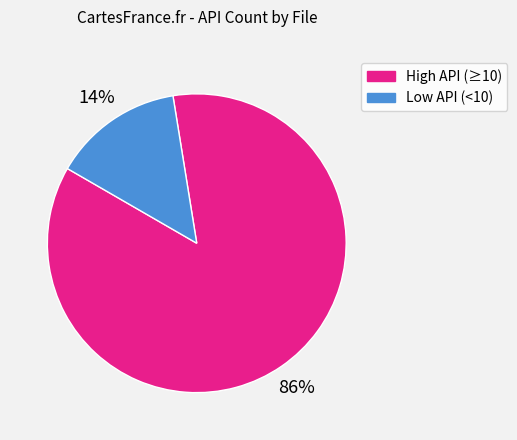

Does any single category account for the majority?

Yes